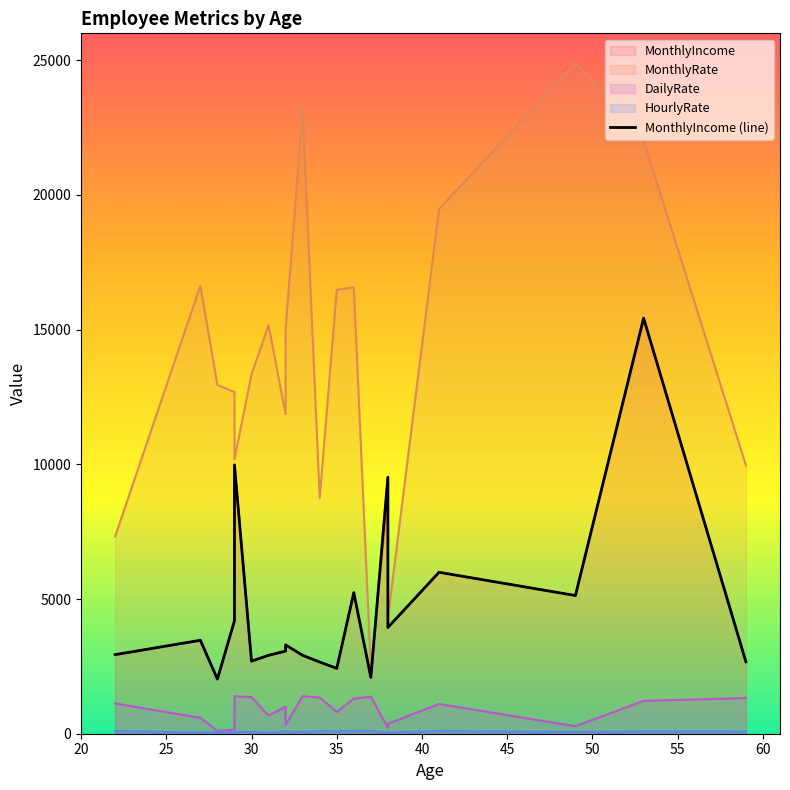

What is the value of the 11th point from the left?

2661